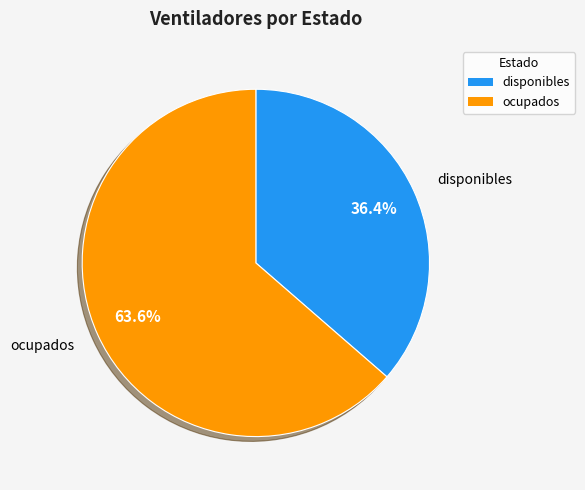

Does ocupados account for over 50% of the chart?

Yes